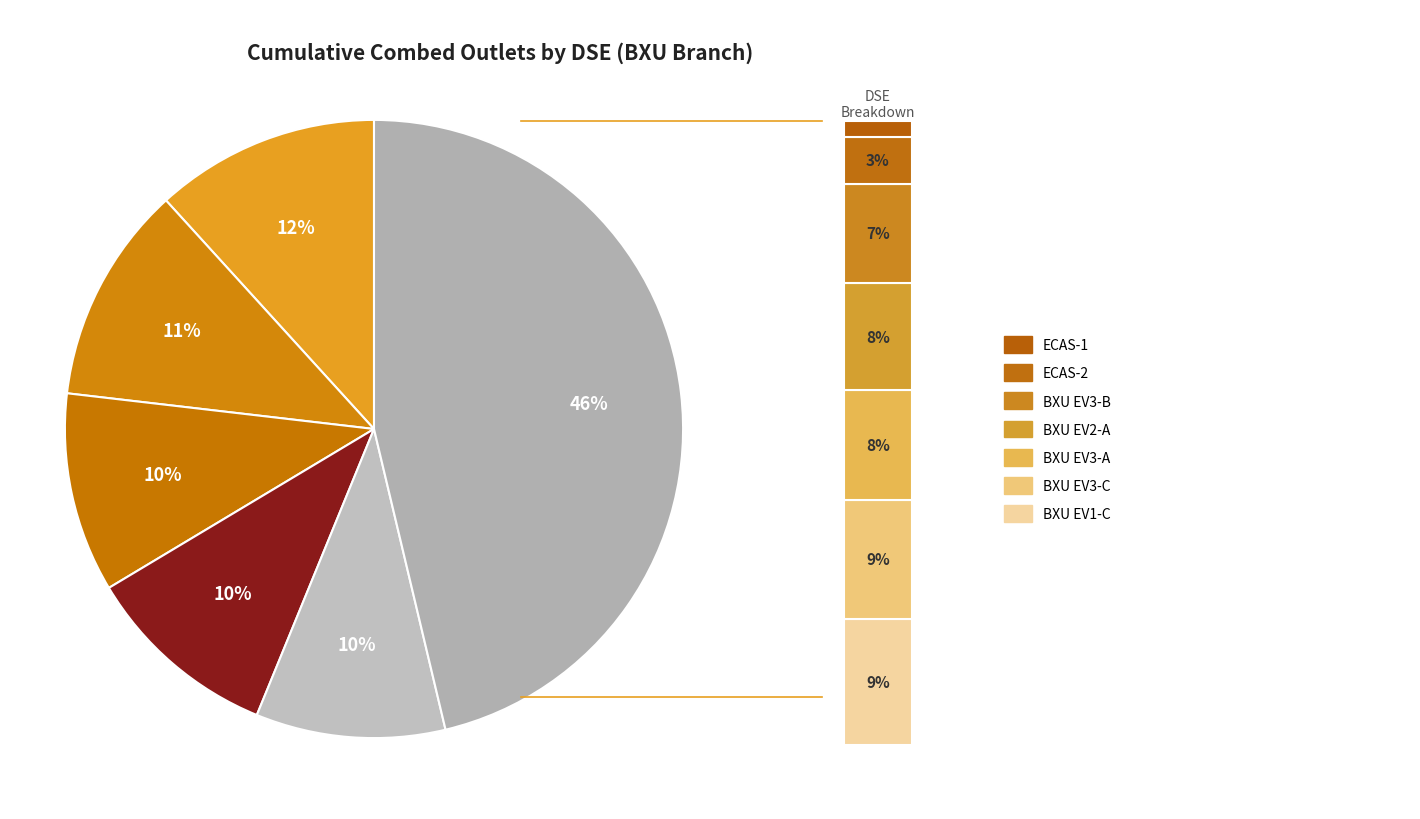

Which category has the smallest portion of the pie?

ECAS-1